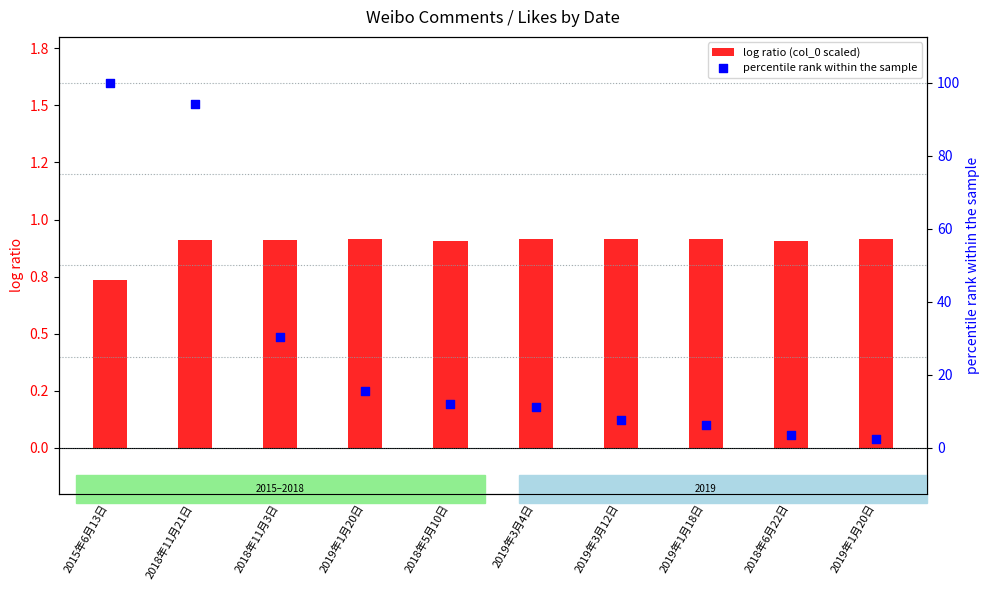

Which series has the largest total across all categories?

percentile rank within the sample